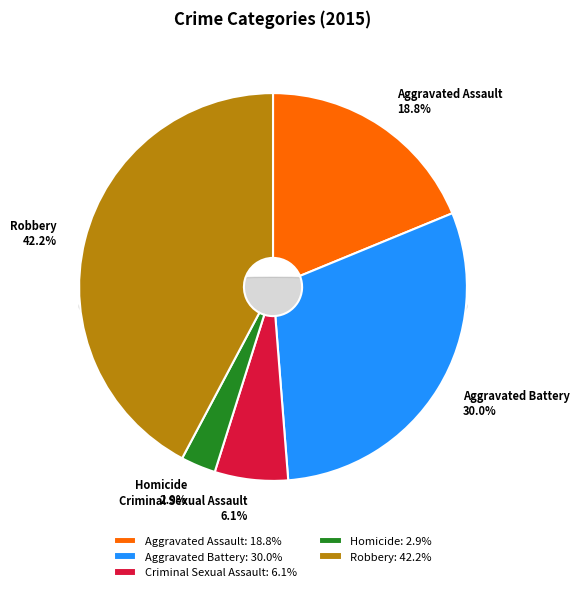

Does Aggravated Battery represent more than half of the total?

No